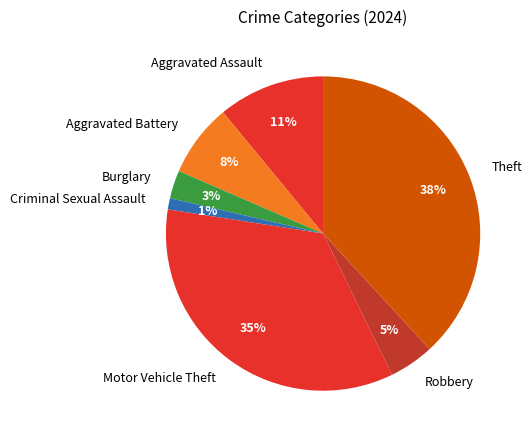

To the nearest percent, what is the combined percentage of Aggravated Assault and Motor Vehicle Theft?

46%